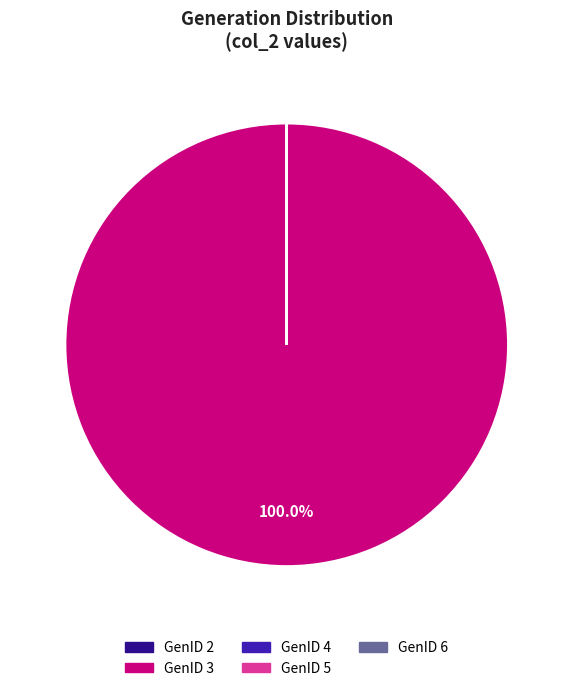

To the nearest percent, what percentage of the pie is GenID 3?

100%